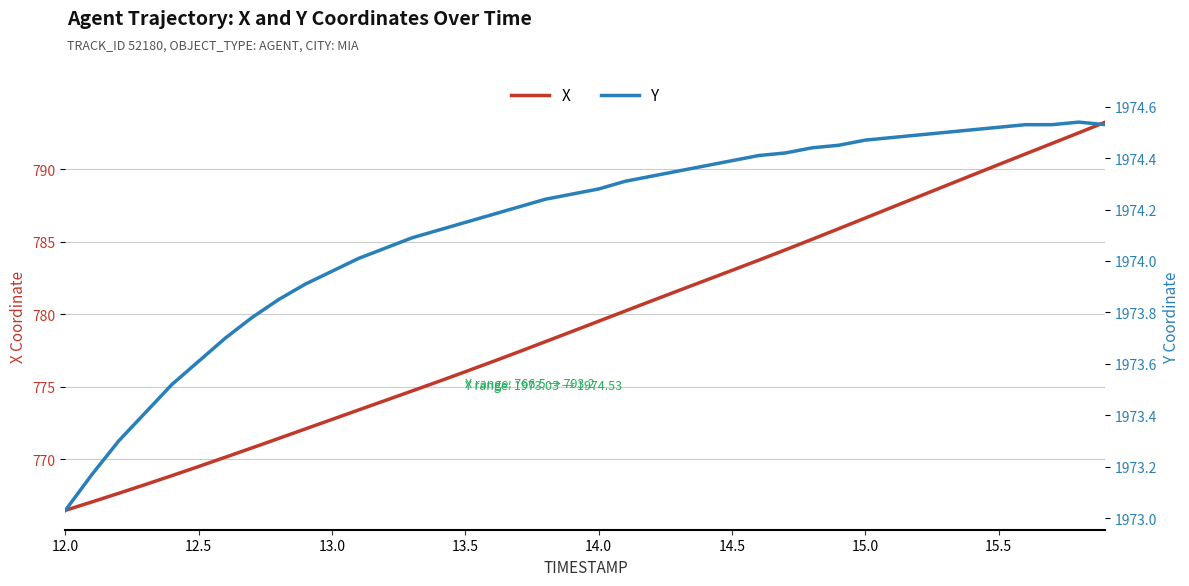

What is the sum of all X values?

31175.9